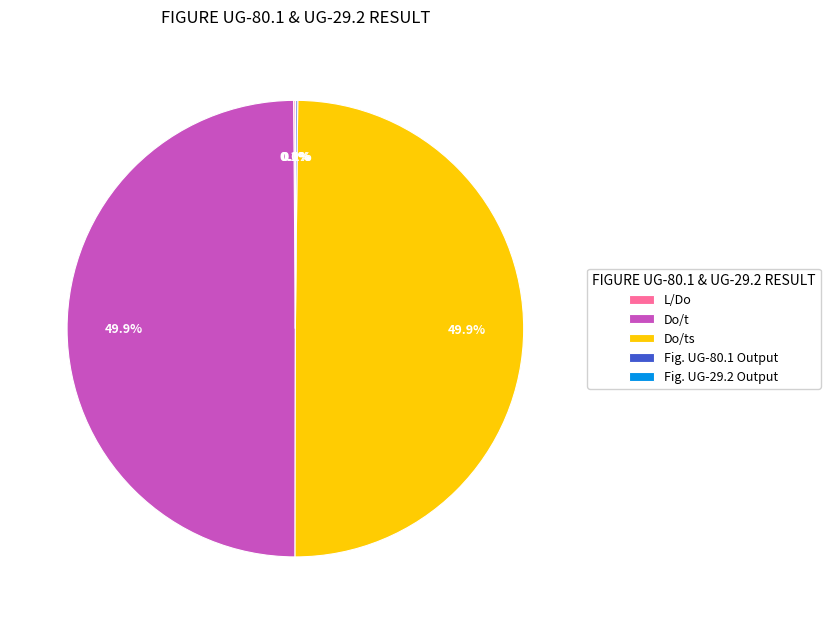

Do Do/t and Do/ts together represent more than half of the pie?

Yes